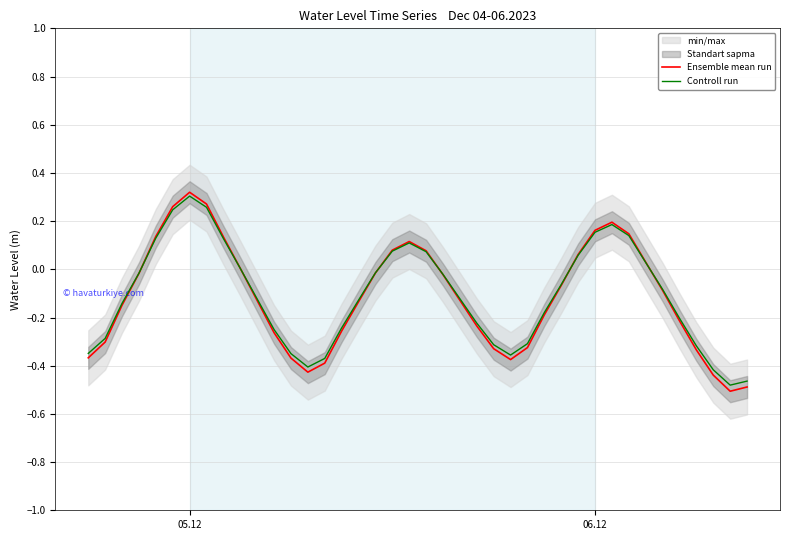

True or false: Controll run has more than 0 interior local peaks.

True